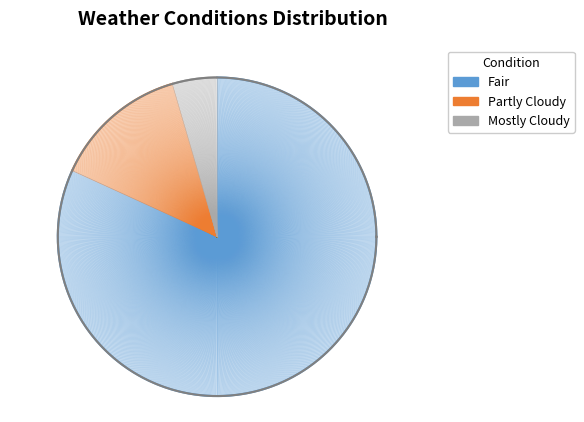

Is Fair the majority of the pie?

Yes